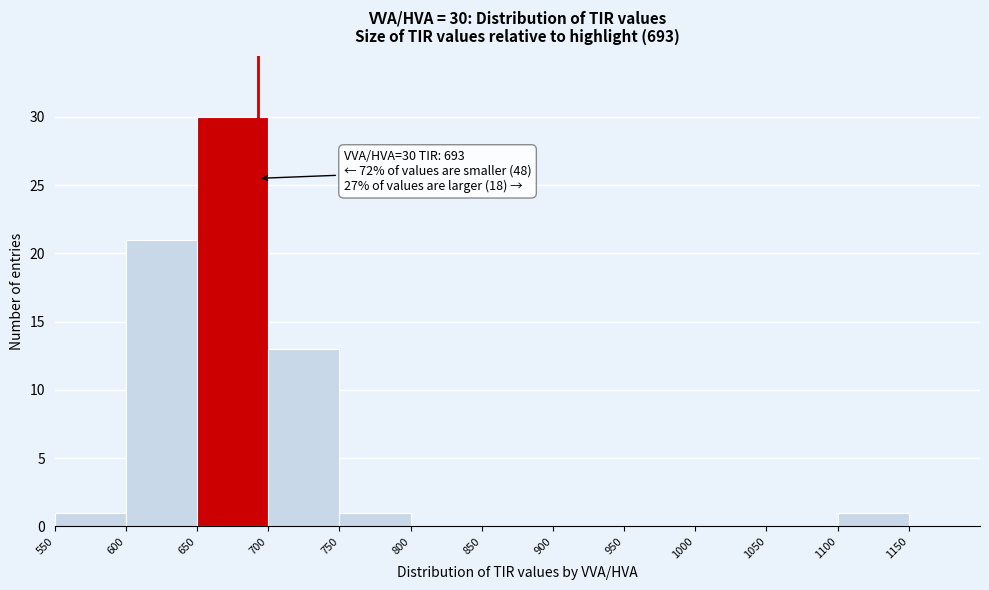

Which range on the x-axis has the tallest bar?

650 to 700